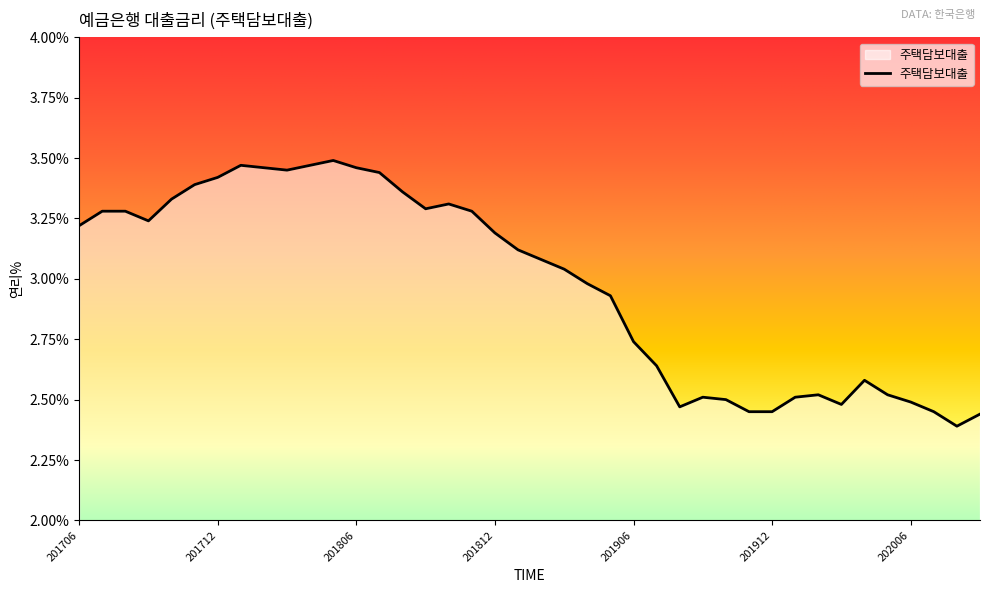

How many lines are shown in the chart?

1